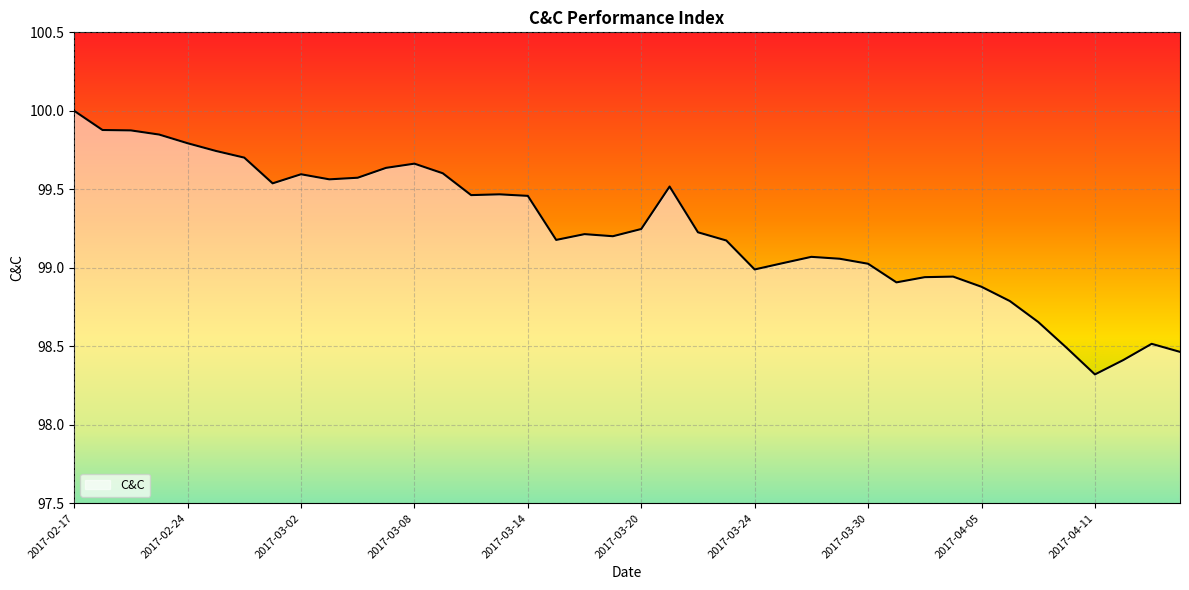

What is the greatest value displayed?

100.0